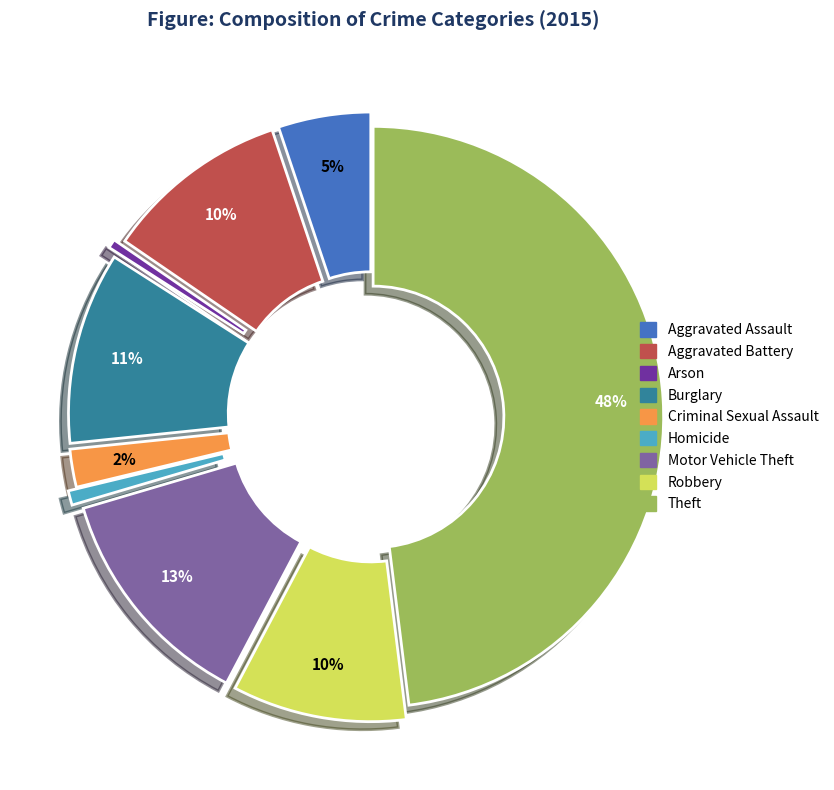

Combined, do Homicide and Robbery account for over 50%?

No